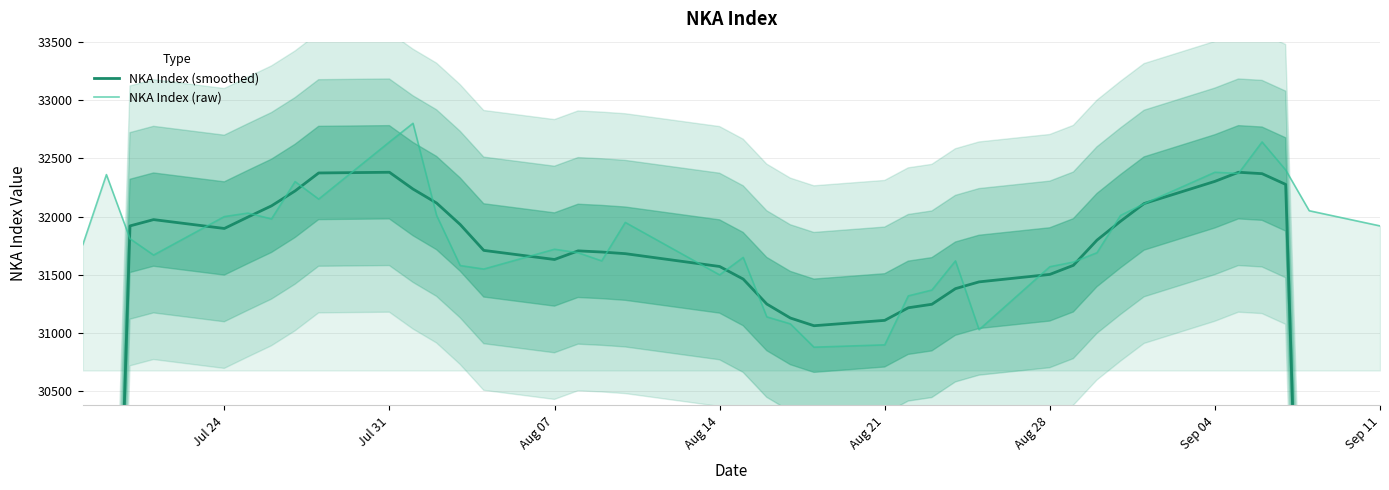

What is the average value of the NKA Index (smoothed) series?

30833